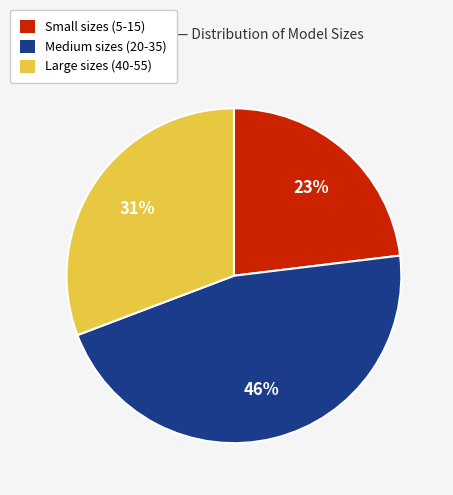

Is there a majority slice in this chart?

No